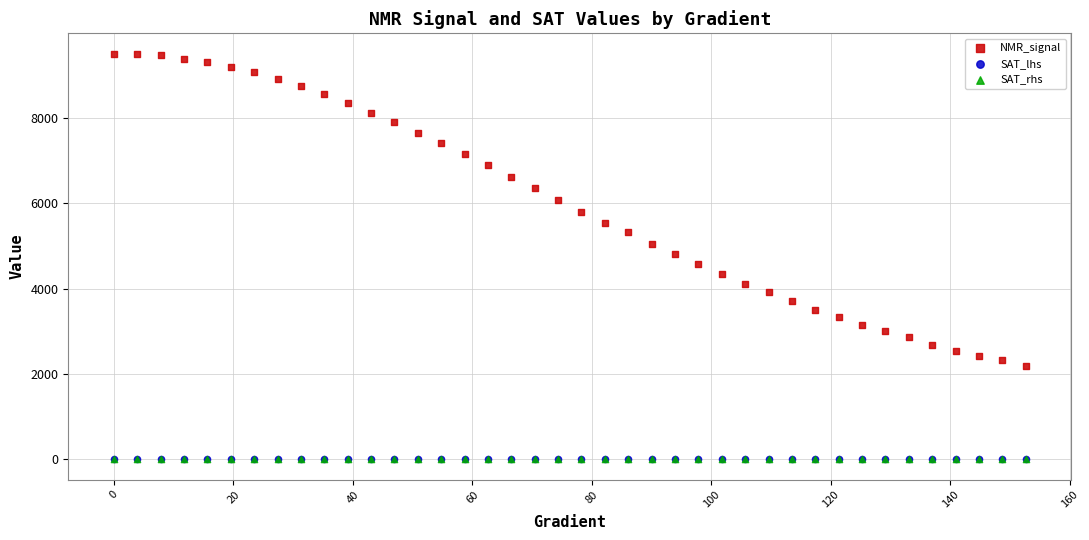

What are all the series names shown in the legend?

NMR_signal, SAT_lhs, SAT_rhs